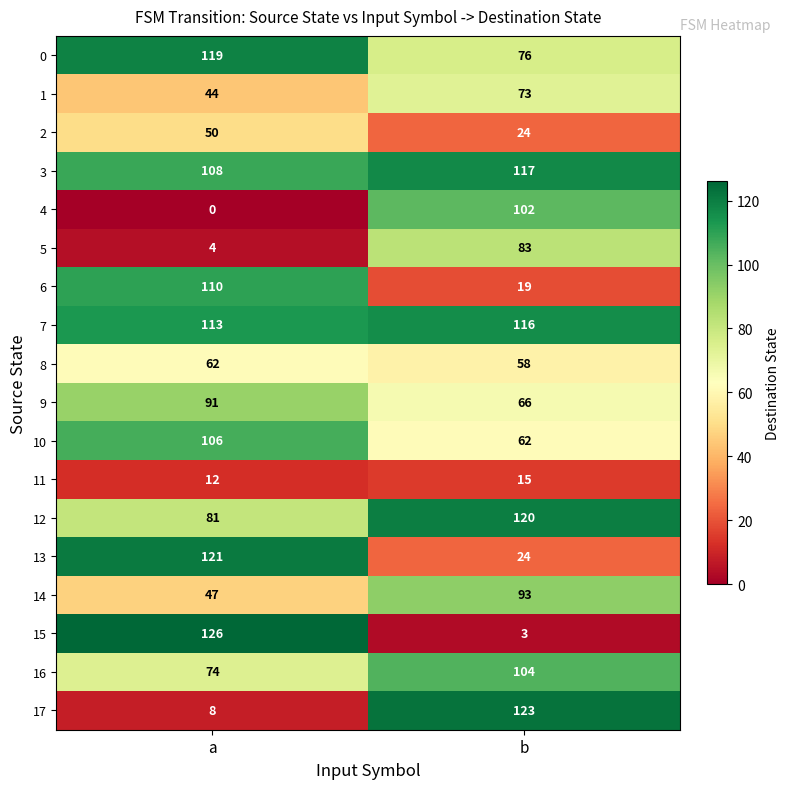

What is the difference between the 4 values at a and b?

102